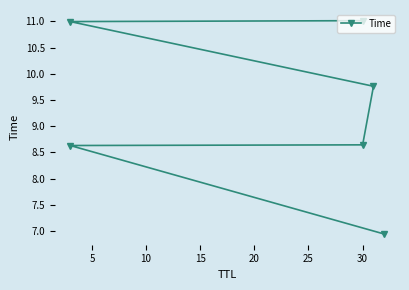

Which has a higher value, 15 or 25?

25